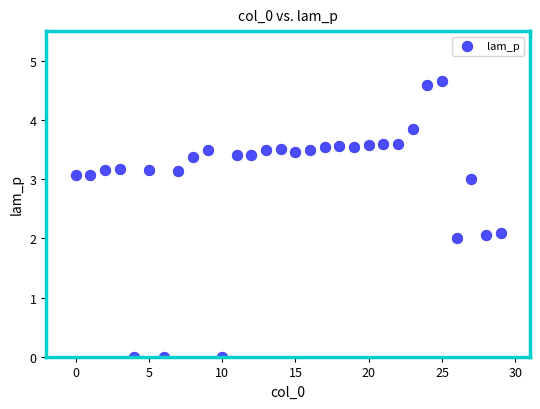

What is the range of Y values (max minus min)?

4.7